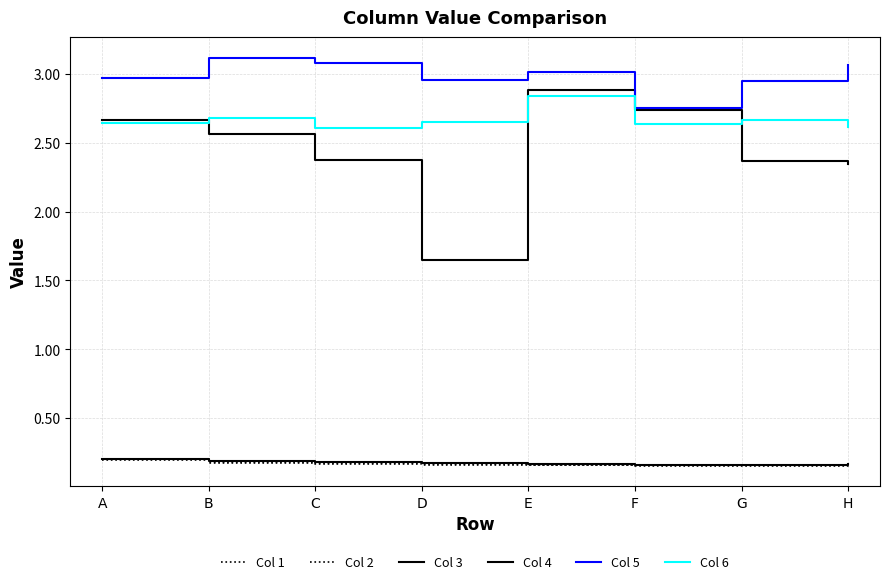

Is this an area chart (filled region under the line)?

No